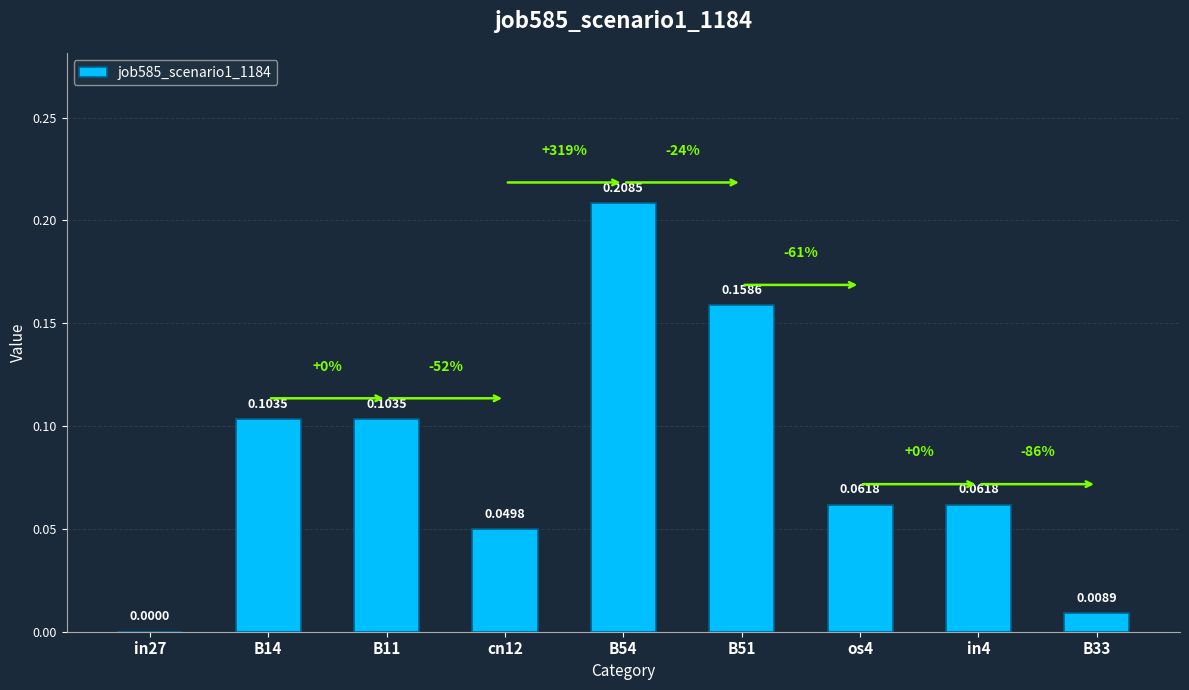

Are the bars horizontal?

No